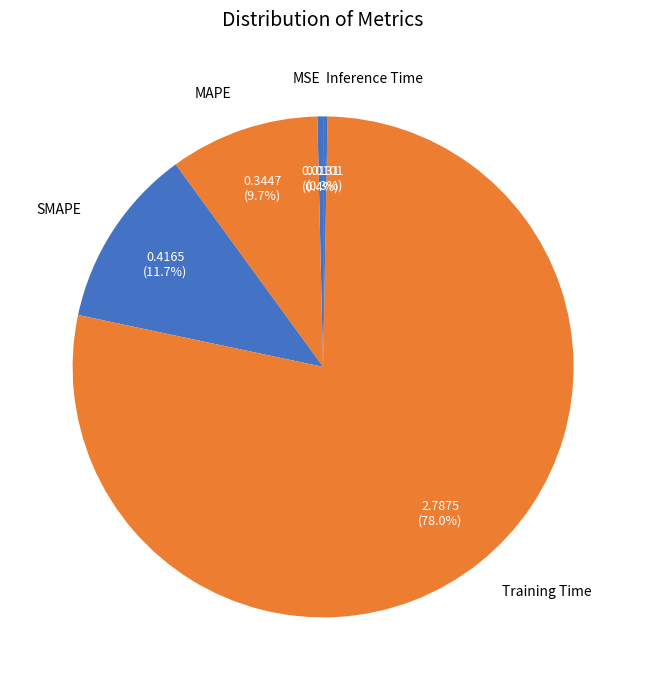

How many segments does this pie chart have?

5